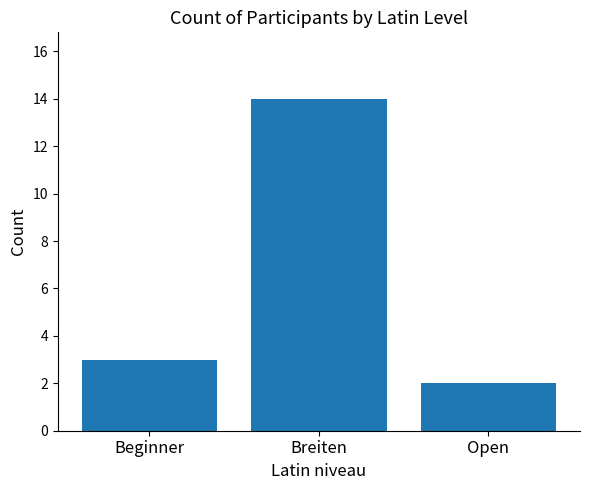

What is the value of the 2nd bar from the left?

14